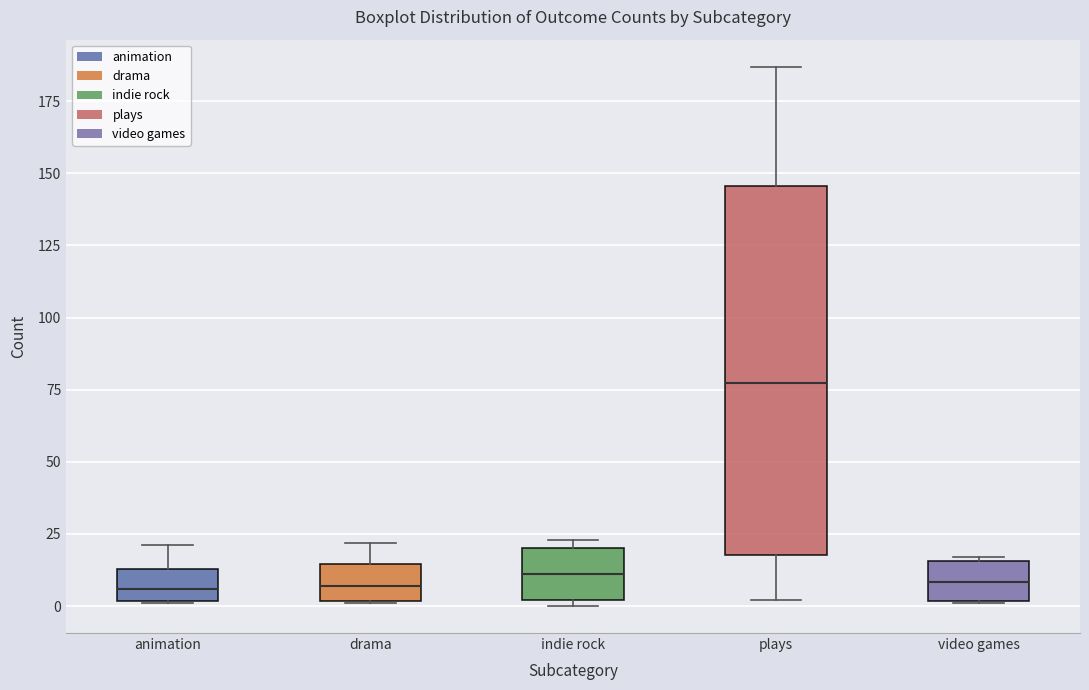

Reading left to right, read every box against the y-axis: the position of its median line, the range the box covers, and the ends of its whiskers. The values are not printed on the chart, so give them approximately, as read against the axis.

animation: median 5, box 0 to 15, whiskers 0 to 20
drama: median 5, box 0 to 15, whiskers 0 to 20
indie rock: median 10, box 0 to 20, whiskers 0 (just below the box's lower edge) to 25
plays: median 80, box 20 to 145, whiskers 0 to 185
video games: median 10, box 0 to 15, whiskers 0 to 15